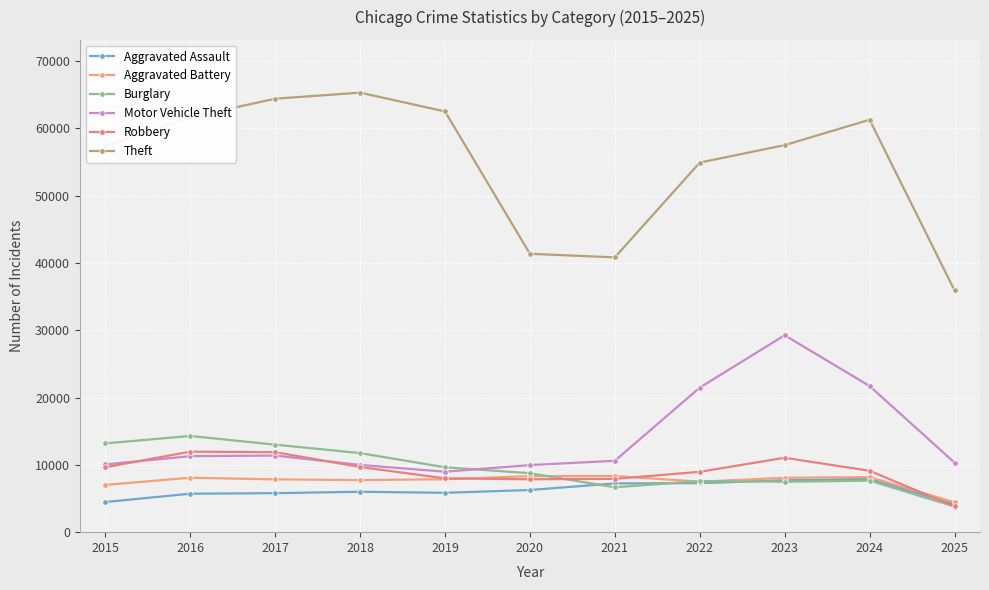

Read the Burglary value at 2019.

9639